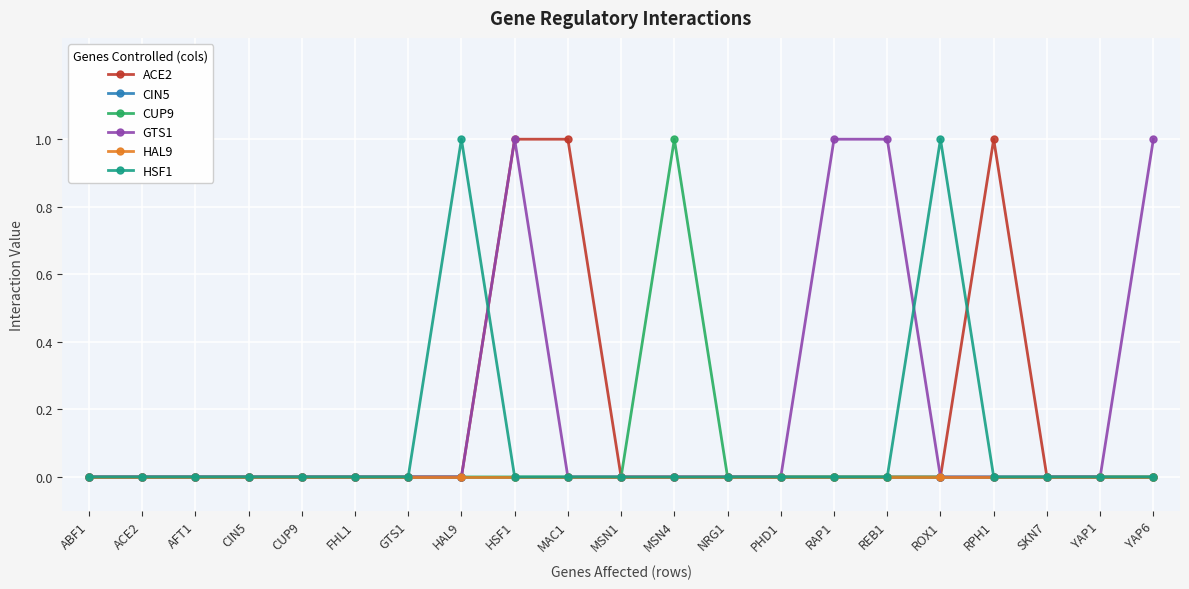

Reading left to right, transcribe all the data shown in this chart.

ACE2: 0	0	0	0	0	0	0	0	1	1	0	0	0	0	0	0	0	1	0	0	0
CIN5: 0	0	0	0	0	0	0	0	0	0	0	0	0	0	0	0	0	0	0	0	0
CUP9: 0	0	0	0	0	0	0	0	0	0	0	1	0	0	0	0	0	0	0	0	0
GTS1: 0	0	0	0	0	0	0	0	1	0	0	0	0	0	1	1	0	0	0	0	1
HAL9: 0	0	0	0	0	0	0	0	0	0	0	0	0	0	0	0	0	0	0	0	0
HSF1: 0	0	0	0	0	0	0	1	0	0	0	0	0	0	0	0	1	0	0	0	0